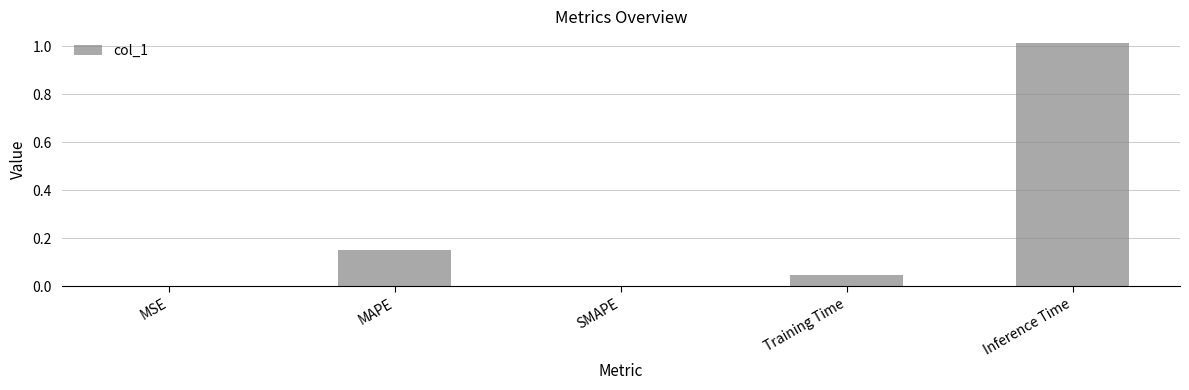

What is the sum of all values?

1.2